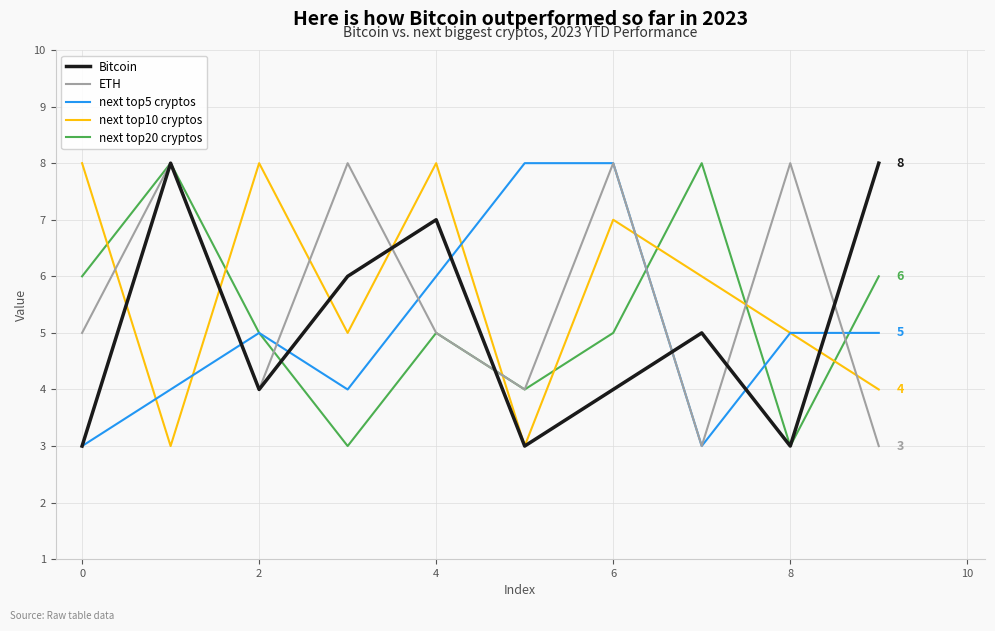

What is the greatest value displayed?

8